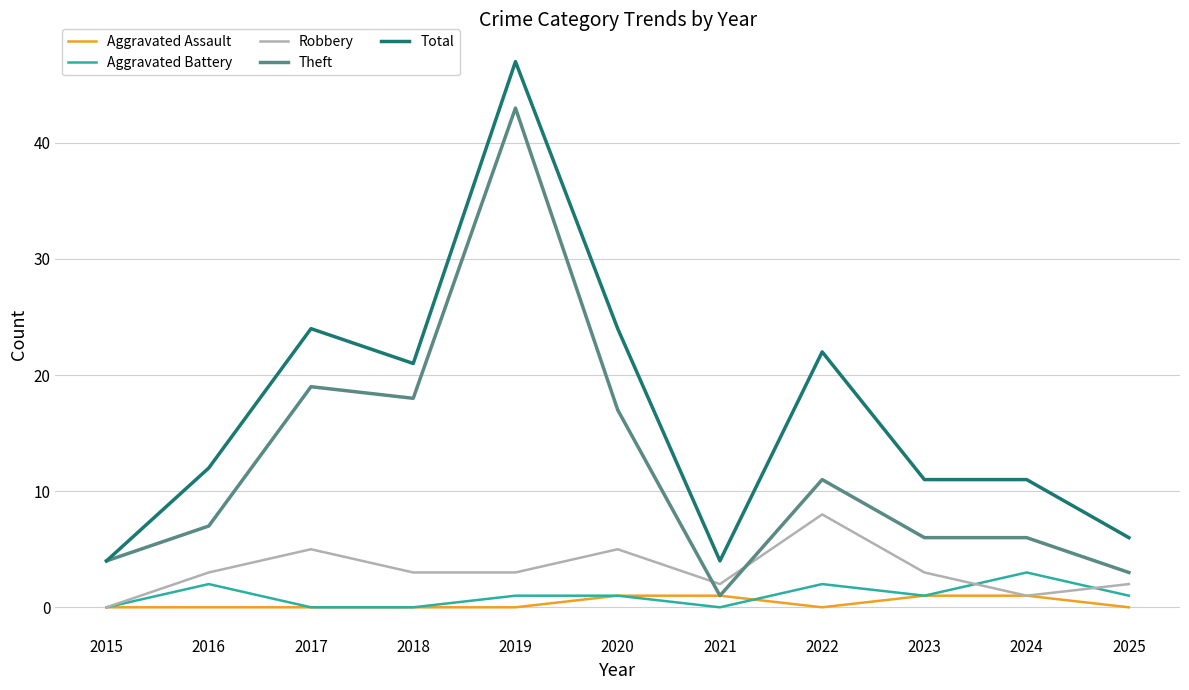

Reading right to left, list all the values displayed in this chart.

Aggravated Assault: 2025=0	2024=1	2023=1	2022=0	2021=1	2020=1	2019=0	2018=0	2017=0	2016=0	2015=0
Aggravated Battery: 2025=1	2024=3	2023=1	2022=2	2021=0	2020=1	2019=1	2018=0	2017=0	2016=2	2015=0
Robbery: 2025=2	2024=1	2023=3	2022=8	2021=2	2020=5	2019=3	2018=3	2017=5	2016=3	2015=0
Theft: 2025=3	2024=6	2023=6	2022=11	2021=1	2020=17	2019=43	2018=18	2017=19	2016=7	2015=4
Total: 2025=6	2024=11	2023=11	2022=22	2021=4	2020=24	2019=47	2018=21	2017=24	2016=12	2015=4